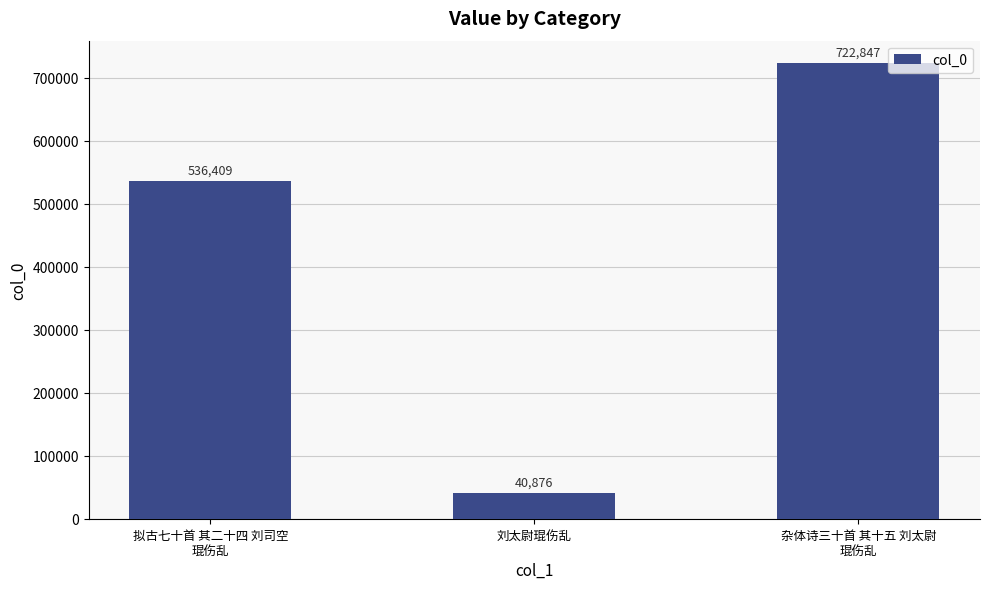

How many values are between 40876 and 722847?

3